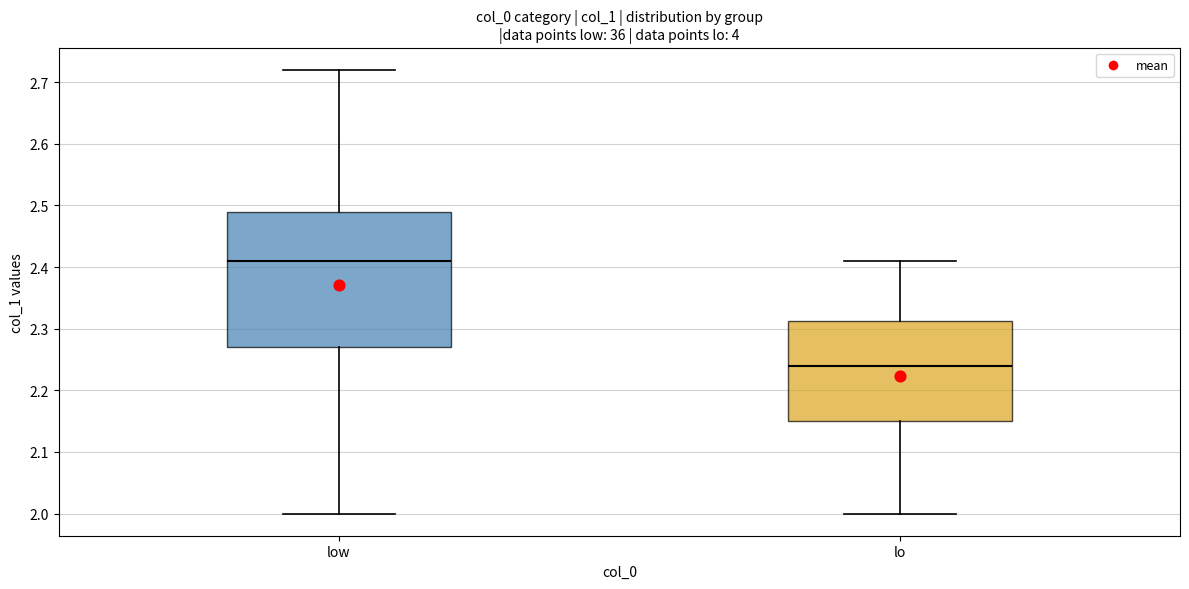

Reading left to right, transcribe this box plot: for each box, give where its median line is, the range the box spans, and where its two whiskers end, as read against the y-axis. The values are not printed on the chart, so give them approximately, as read against the axis.

low: median 2.41, box 2.27 to 2.49, whiskers 2.00 to 2.72
lo: median 2.24, box 2.15 to 2.31, whiskers 2.00 to 2.41